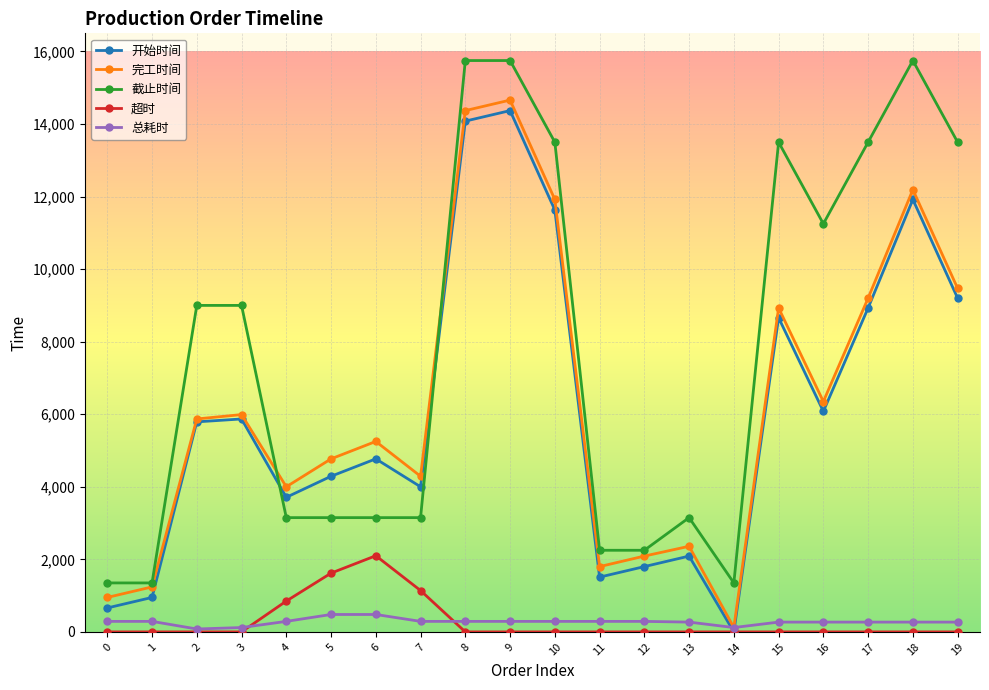

True or false: 截止时间 has more than 1 points higher than both neighbors.

True